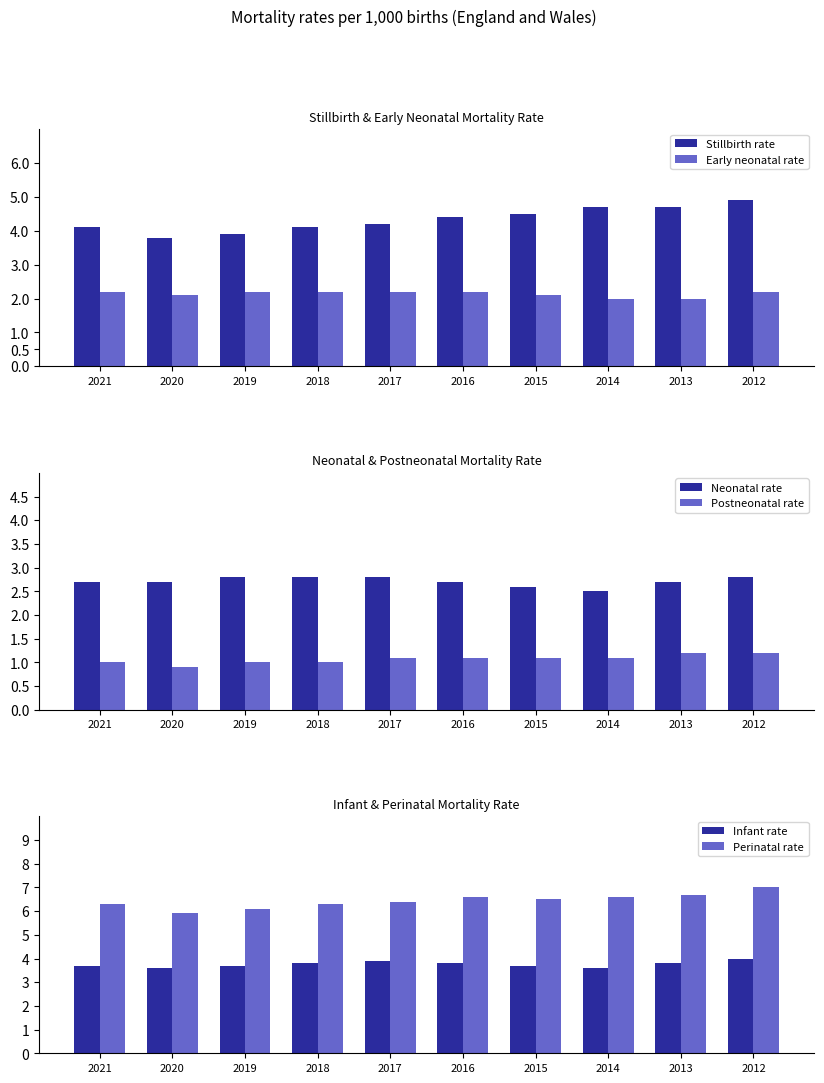

Reading left to right, what are all the values shown in this chart?

Stillbirth rate: 2021=4.1	2020=3.8	2019=3.9	2018=4.1	2017=4.2	2016=4.4	2015=4.5	2014=4.7	2013=4.7	2012=4.9
Early neonatal rate: 2021=2.2	2020=2.1	2019=2.2	2018=2.2	2017=2.2	2016=2.2	2015=2.1	2014=2.0	2013=2.0	2012=2.2
Neonatal rate: 2021=2.7	2020=2.7	2019=2.8	2018=2.8	2017=2.8	2016=2.7	2015=2.6	2014=2.5	2013=2.7	2012=2.8
Postneonatal rate: 2021=1.0	2020=0.9	2019=1.0	2018=1.0	2017=1.1	2016=1.1	2015=1.1	2014=1.1	2013=1.2	2012=1.2
Infant rate: 2021=3.7	2020=3.6	2019=3.7	2018=3.8	2017=3.9	2016=3.8	2015=3.7	2014=3.6	2013=3.8	2012=4.0
Perinatal rate: 2021=6.3	2020=5.9	2019=6.1	2018=6.3	2017=6.4	2016=6.6	2015=6.5	2014=6.6	2013=6.7	2012=7.0